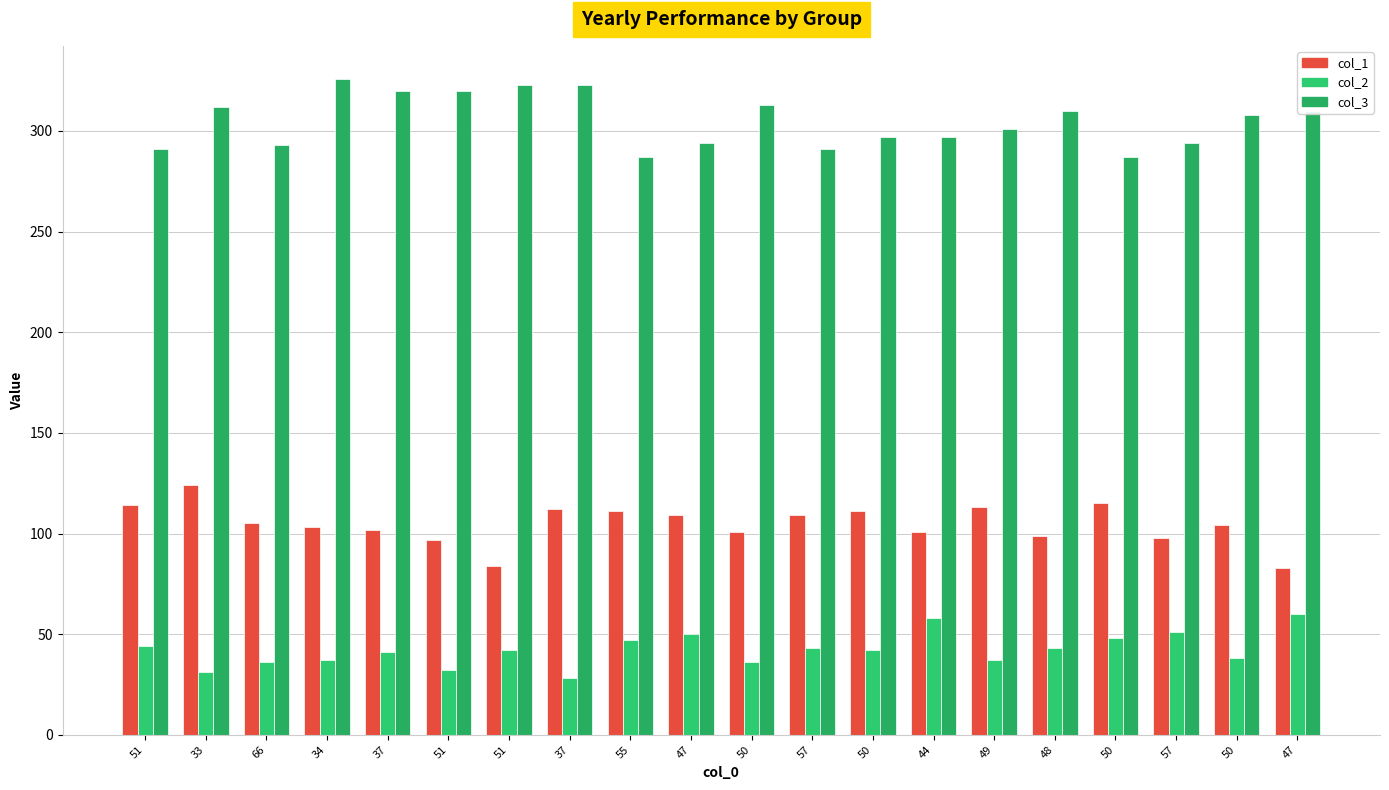

How many distinct data groups are displayed?

3